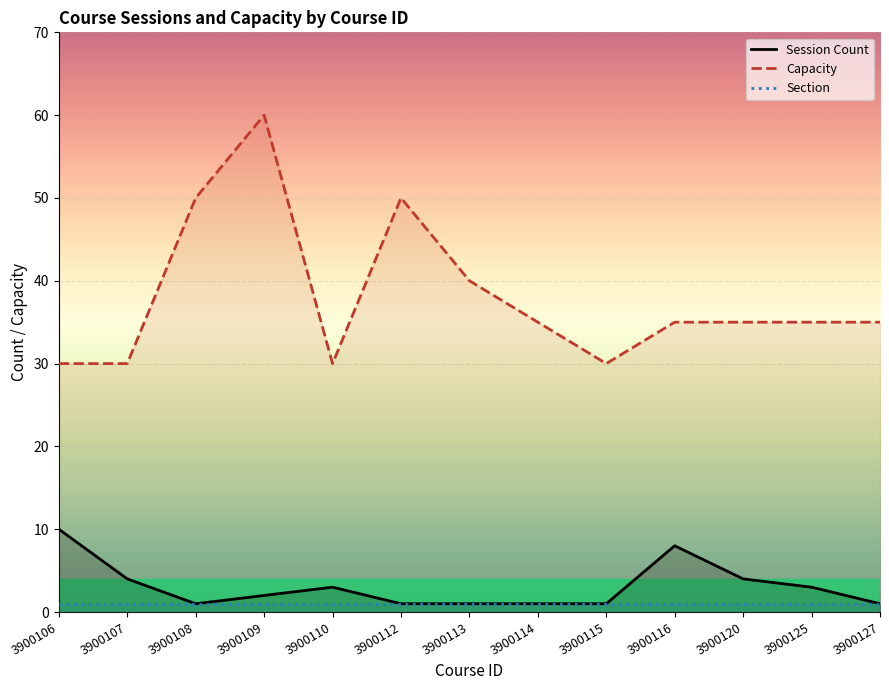

The value of Section at 3900125 is 1. True or false?

True